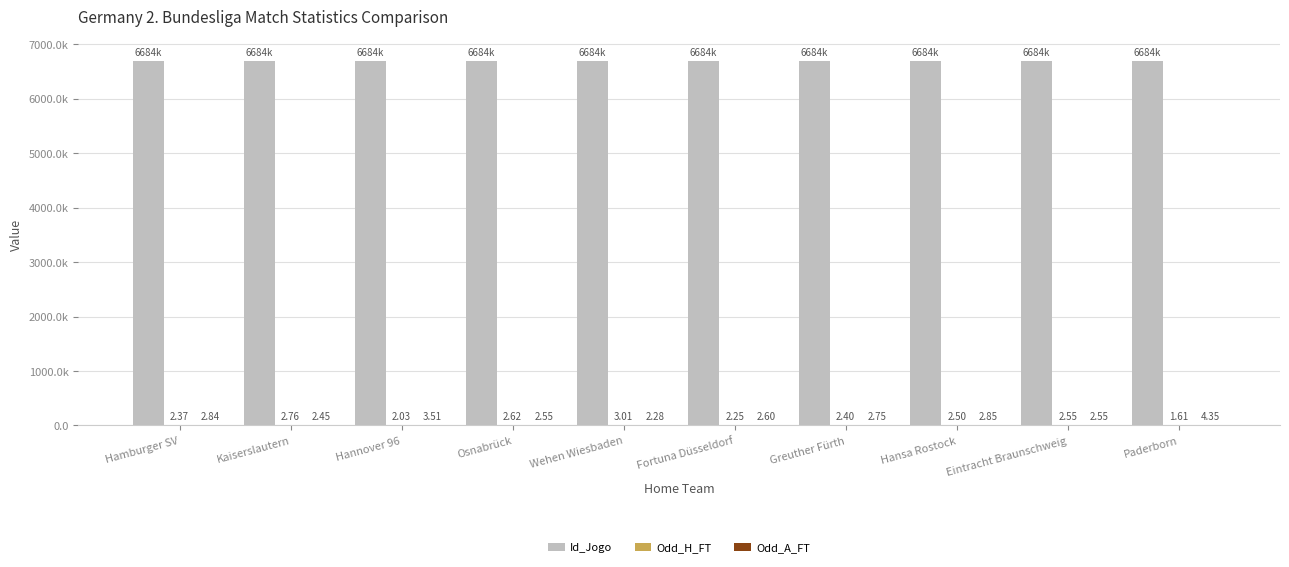

At which category is the sum across all series the highest?

Paderborn